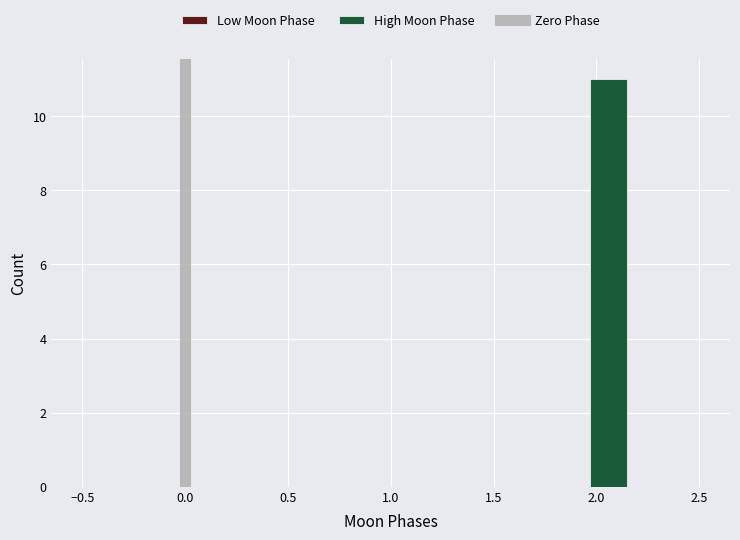

Around what value on the x-axis is the tallest bar? Give the approximate position of its centre, as read against the axis.

2.05